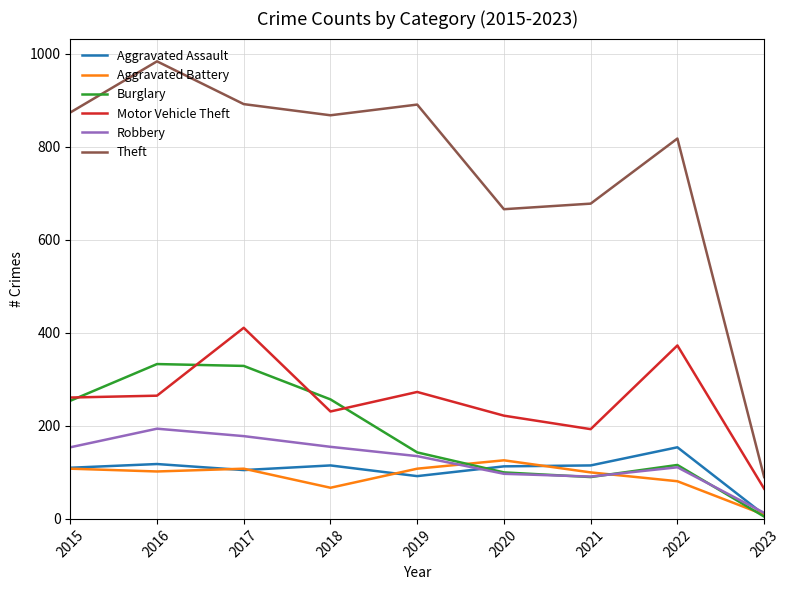

What is the maximum value for Aggravated Assault?

154